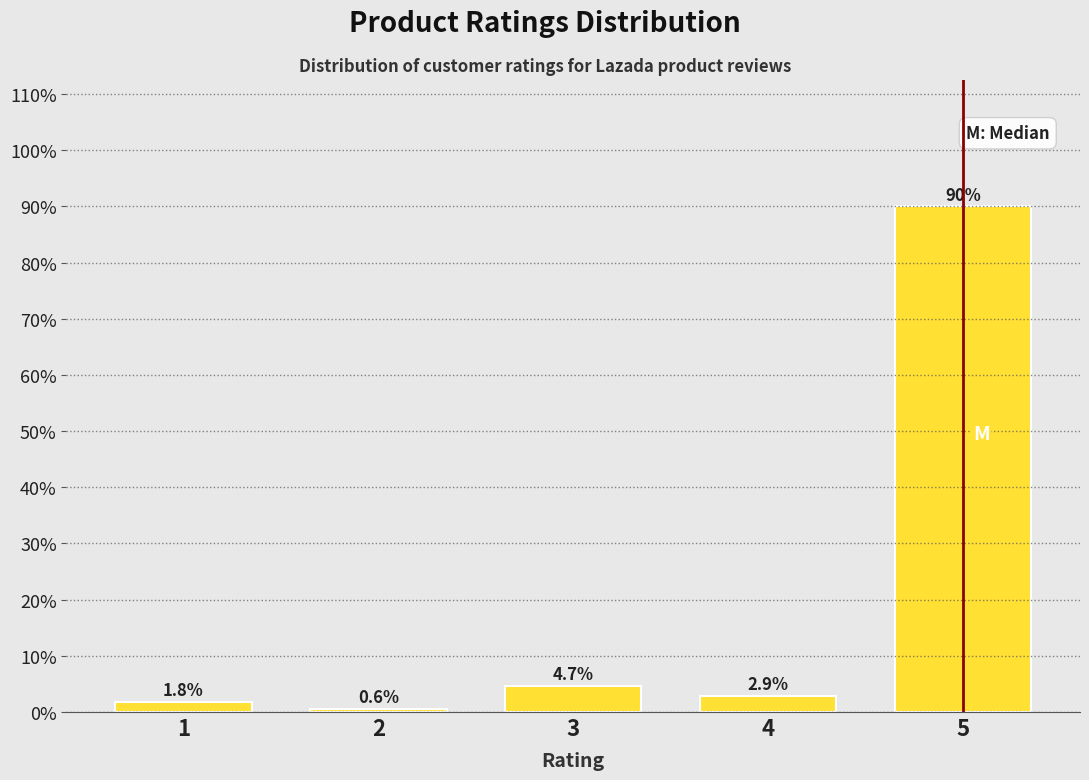

Reading left to right, transcribe all the data shown in this chart.

1.8	0.6	4.7	2.9	90.0